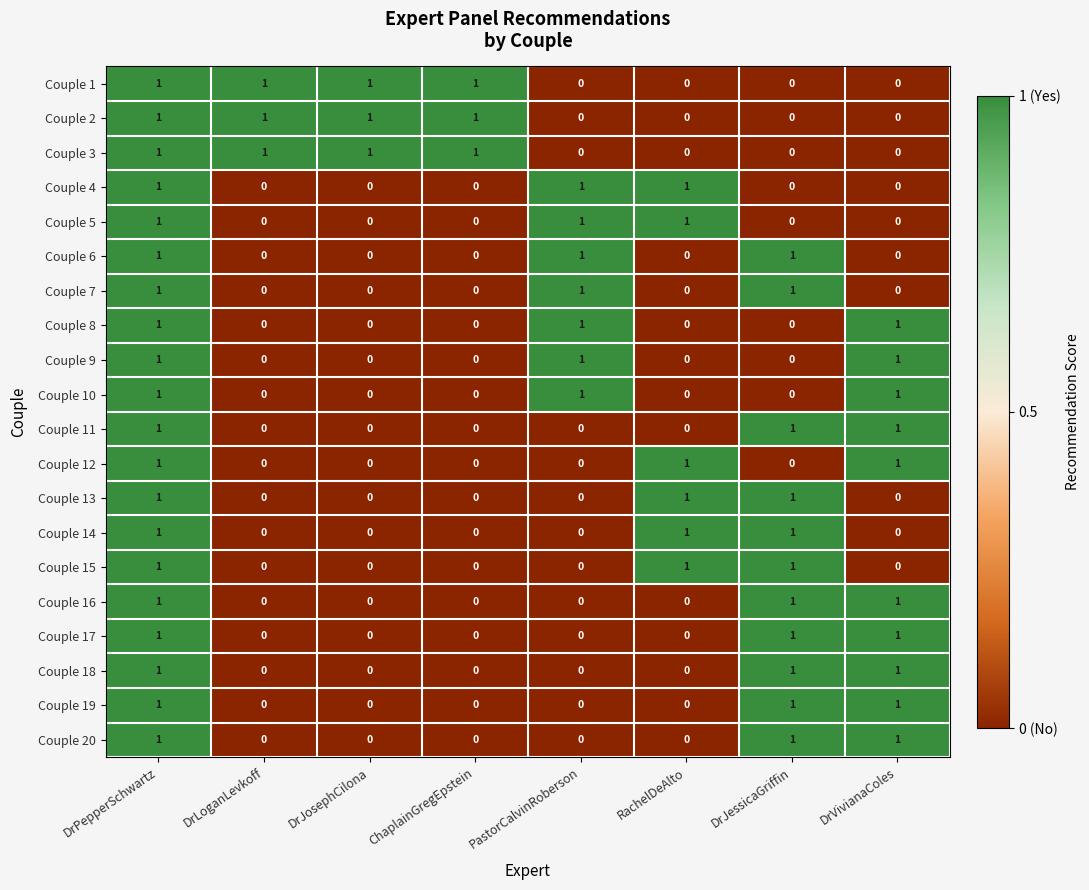

At which category is the sum across all series the highest?

DrPepperSchwartz